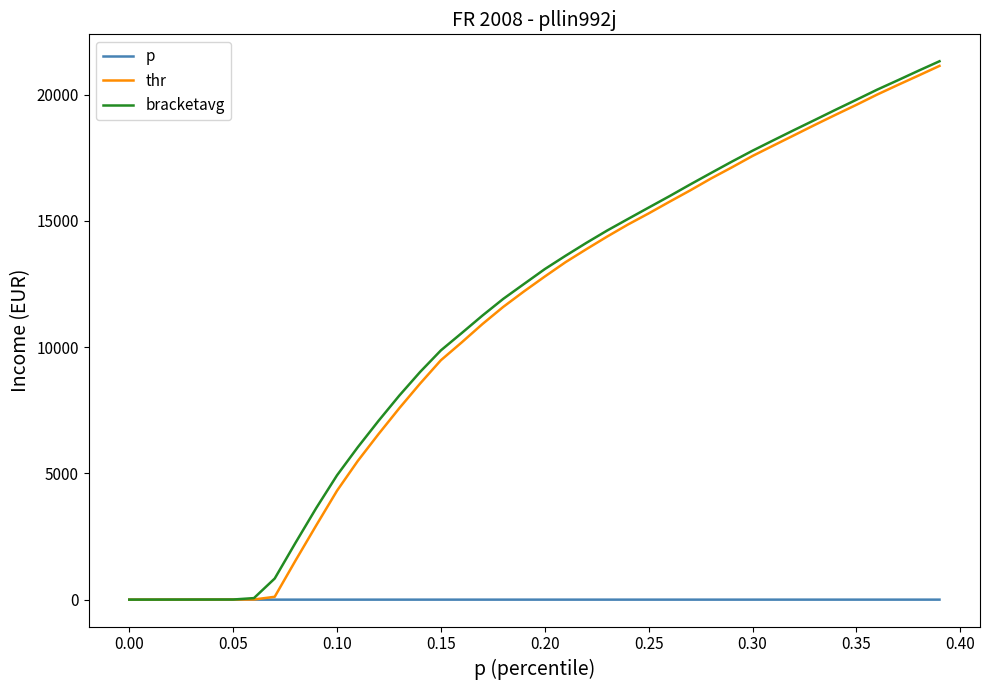

Which series has the largest range (max minus min)?

bracketavg